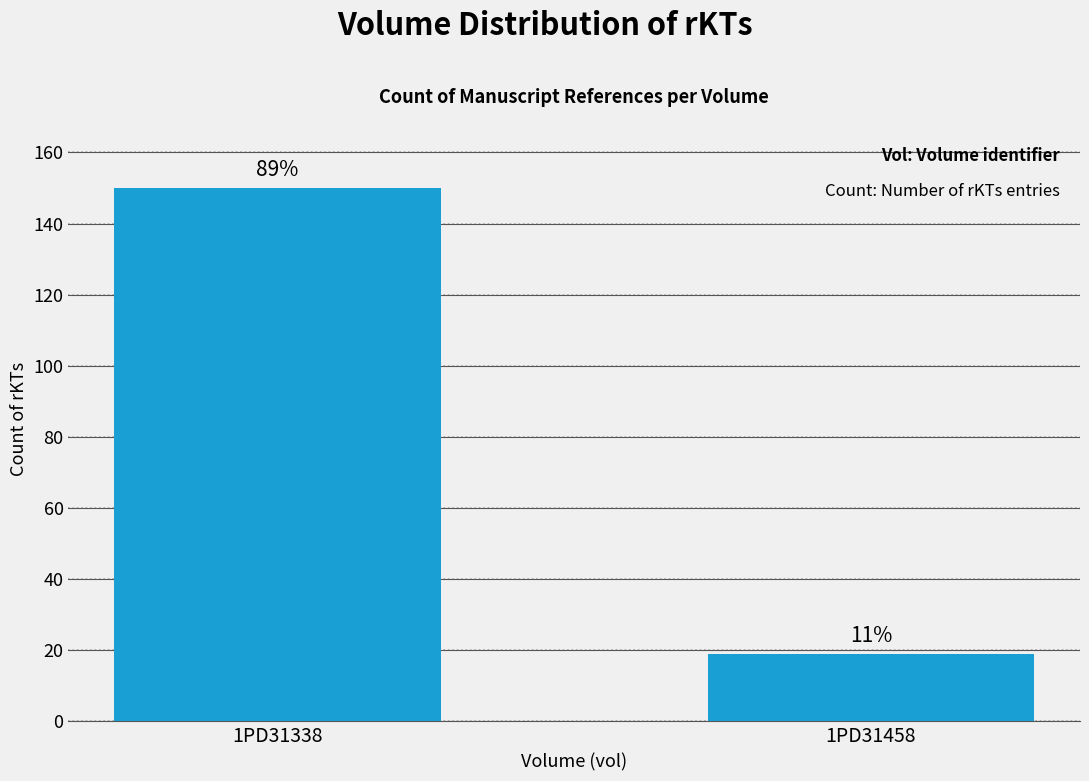

List the labels in order of value, largest first.

1PD31338, 1PD31458